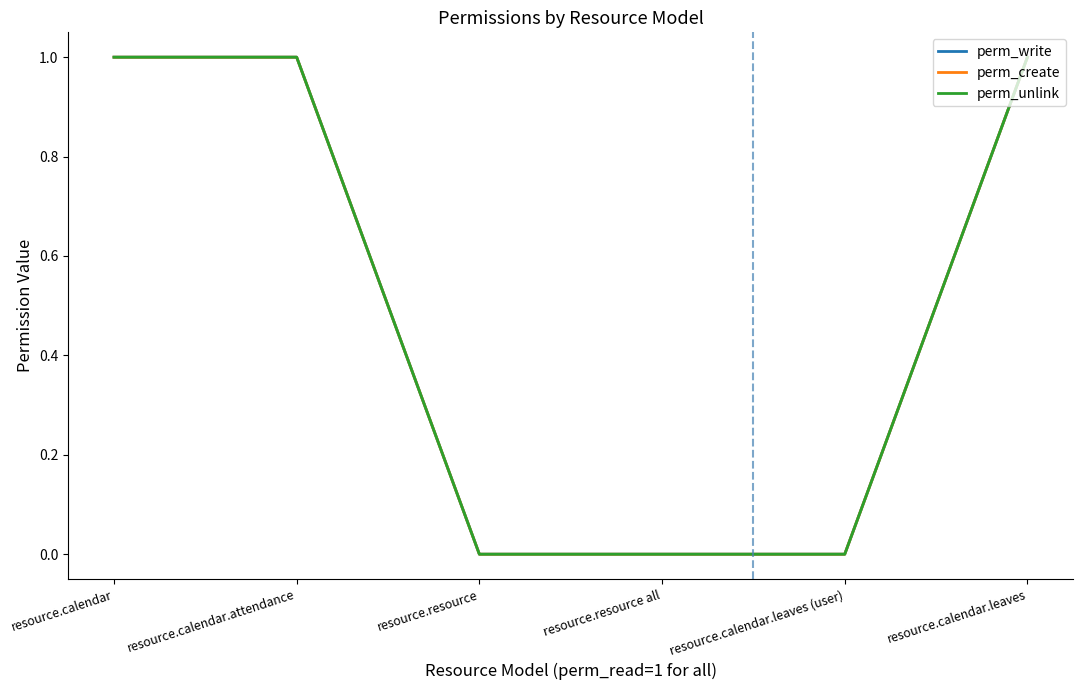

True or false: perm_unlink and perm_write cross at least once.

False